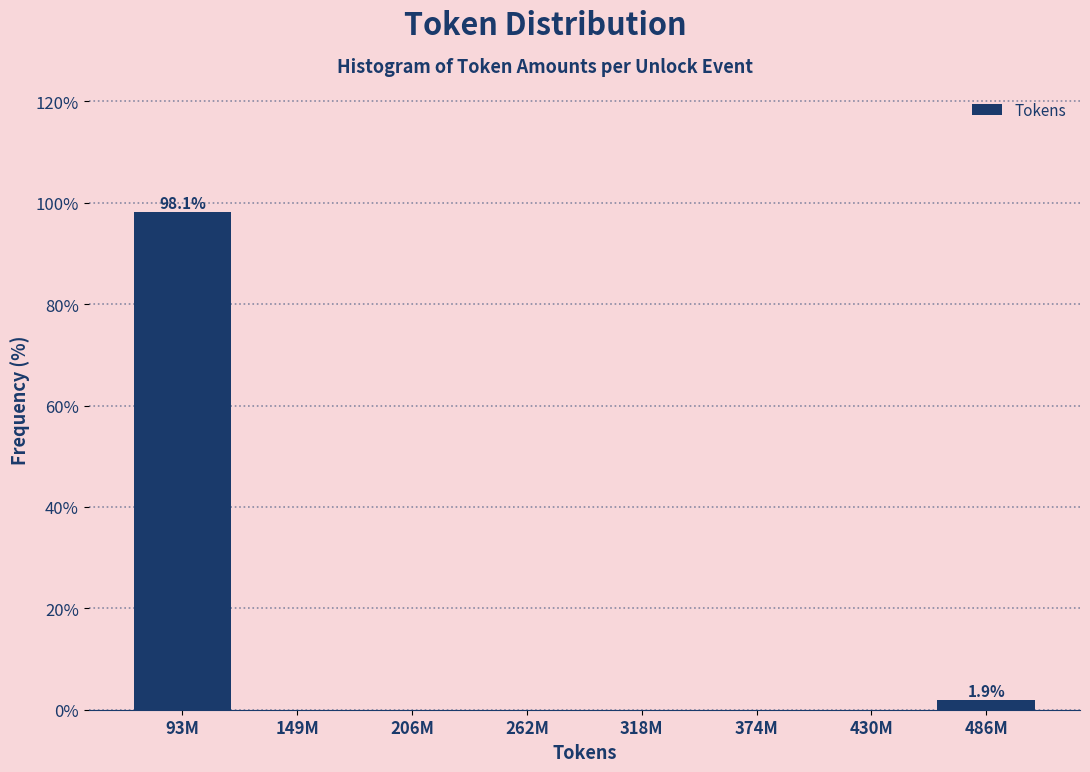

Reading left to right, transcribe all the data shown in this chart.

93M=98.1	149M=0.0	206M=0.0	262M=0.0	318M=0.0	374M=0.0	430M=0.0	486M=1.9